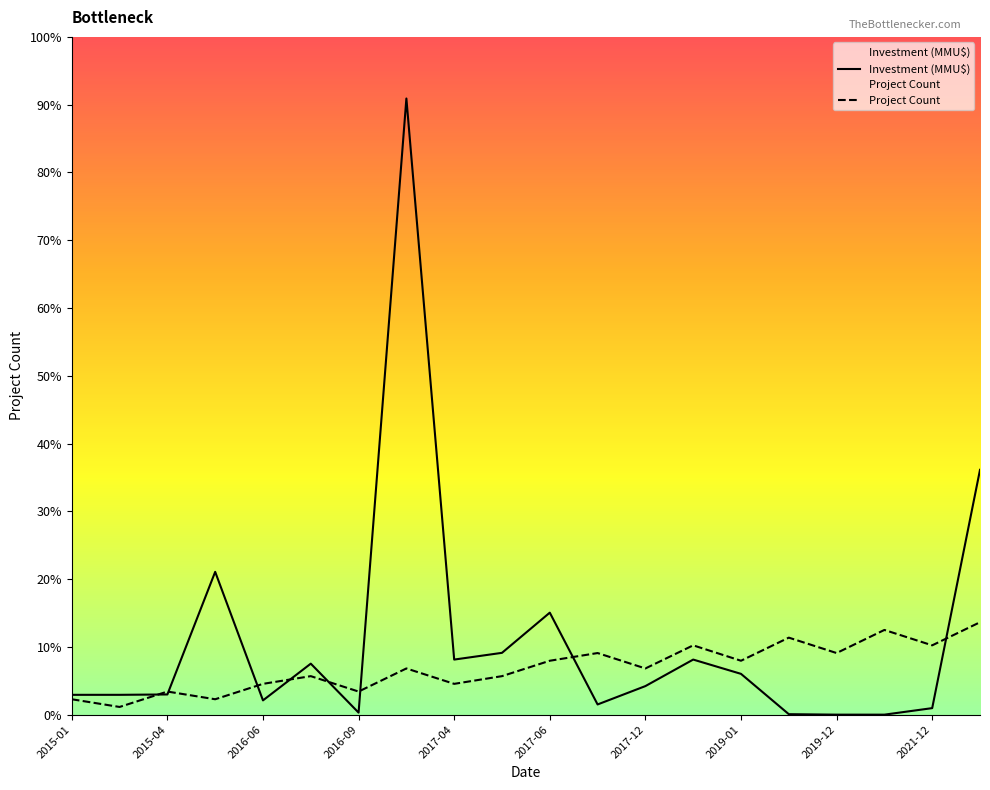

Read the Investment (MMU$) value at 2015-05.

70000